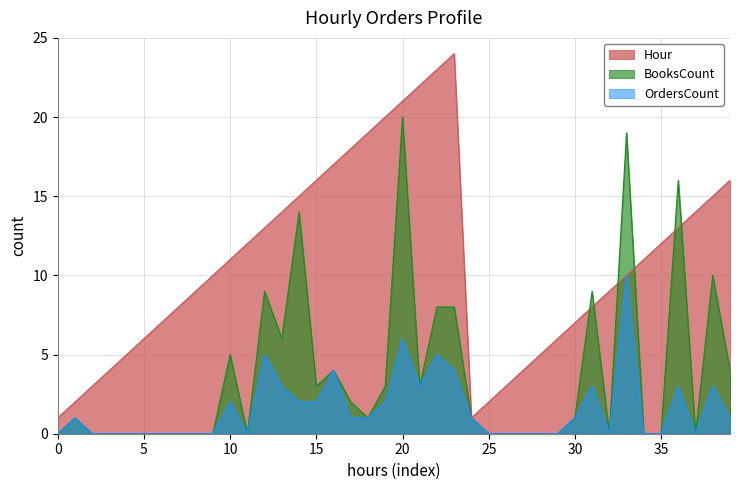

Is it true that OrdersCount equals 2 at 30?

False